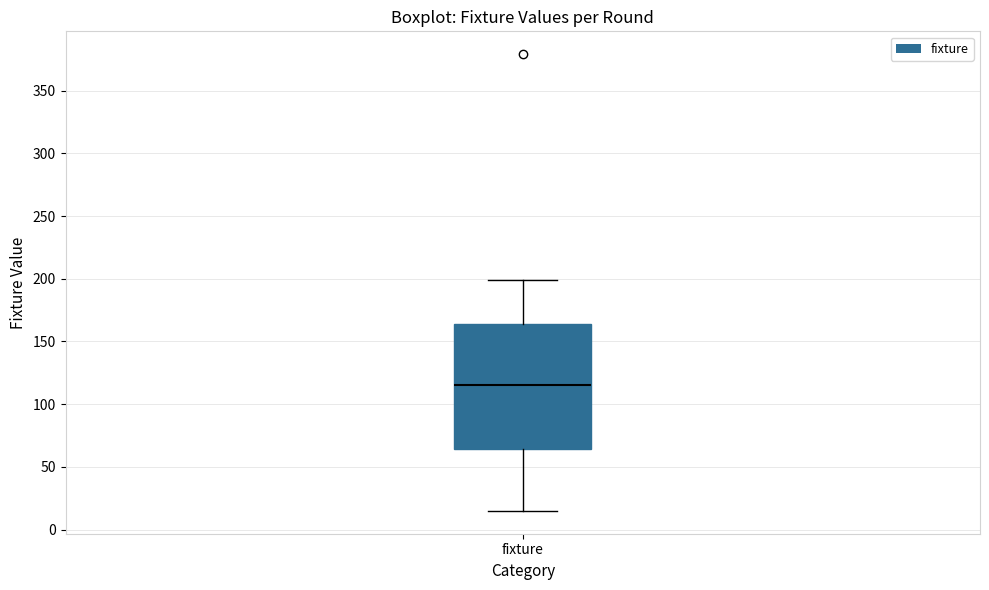

Read this box plot against the y-axis: the position of the median line, the range covered by the box, and the ends of both whiskers. The values are not printed on the chart, so give them approximately, as read against the axis.

median 115, box 65 to 165, whiskers 15 to 200